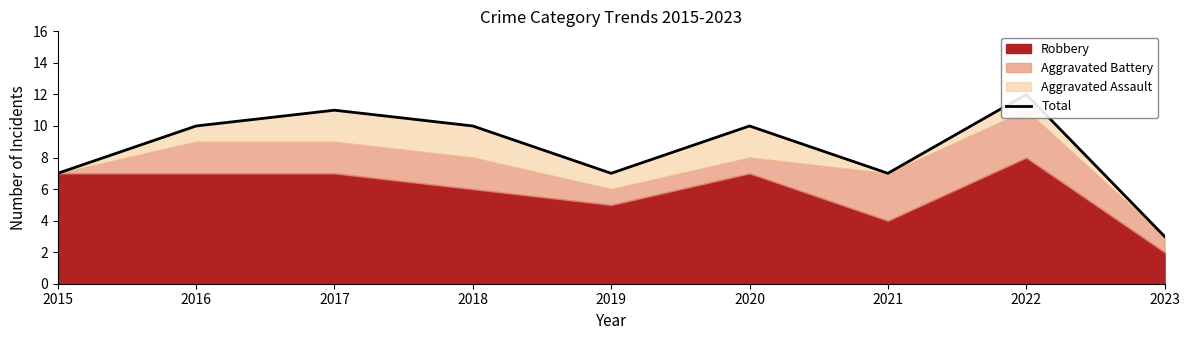

At which category does the data reach its first local peak?

2017